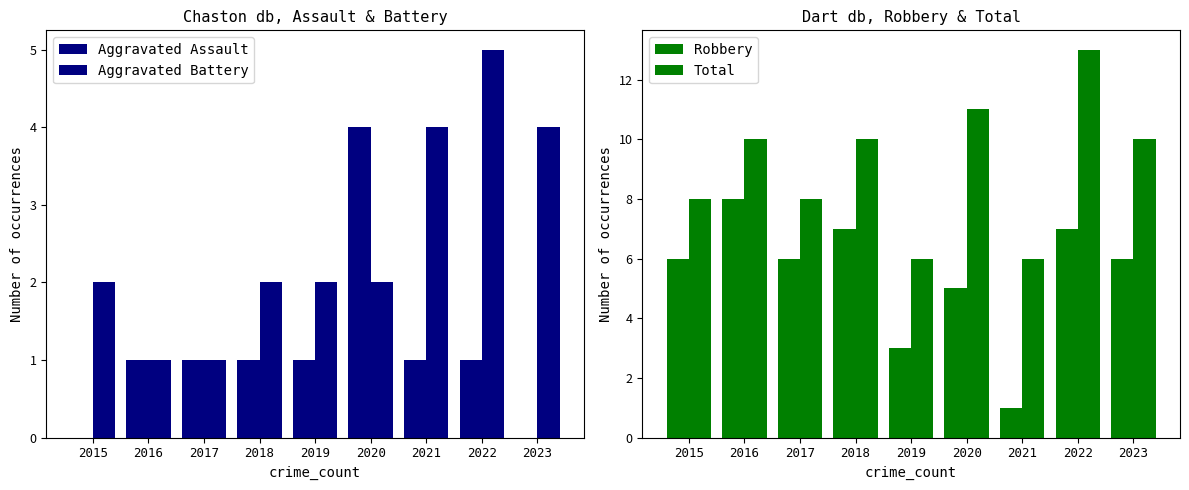

Reading left to right, transcribe all the data shown in this chart.

Aggravated Assault: 2015=0	2016=1	2017=1	2018=1	2019=1	2020=4	2021=1	2022=1	2023=0
Aggravated Battery: 2015=2	2016=1	2017=1	2018=2	2019=2	2020=2	2021=4	2022=5	2023=4
Robbery: 2015=6	2016=8	2017=6	2018=7	2019=3	2020=5	2021=1	2022=7	2023=6
Total: 2015=8	2016=10	2017=8	2018=10	2019=6	2020=11	2021=6	2022=13	2023=10